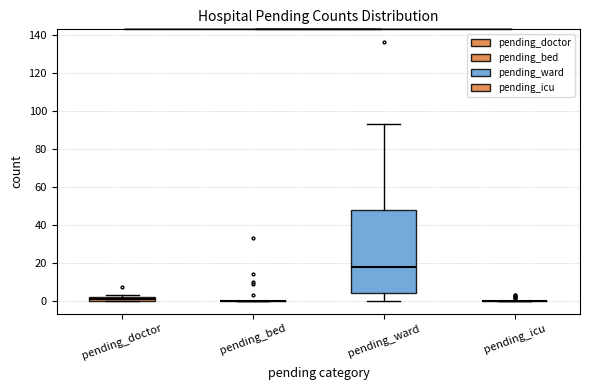

Which box is the tallest, from its lower edge to its upper edge?

pending_ward